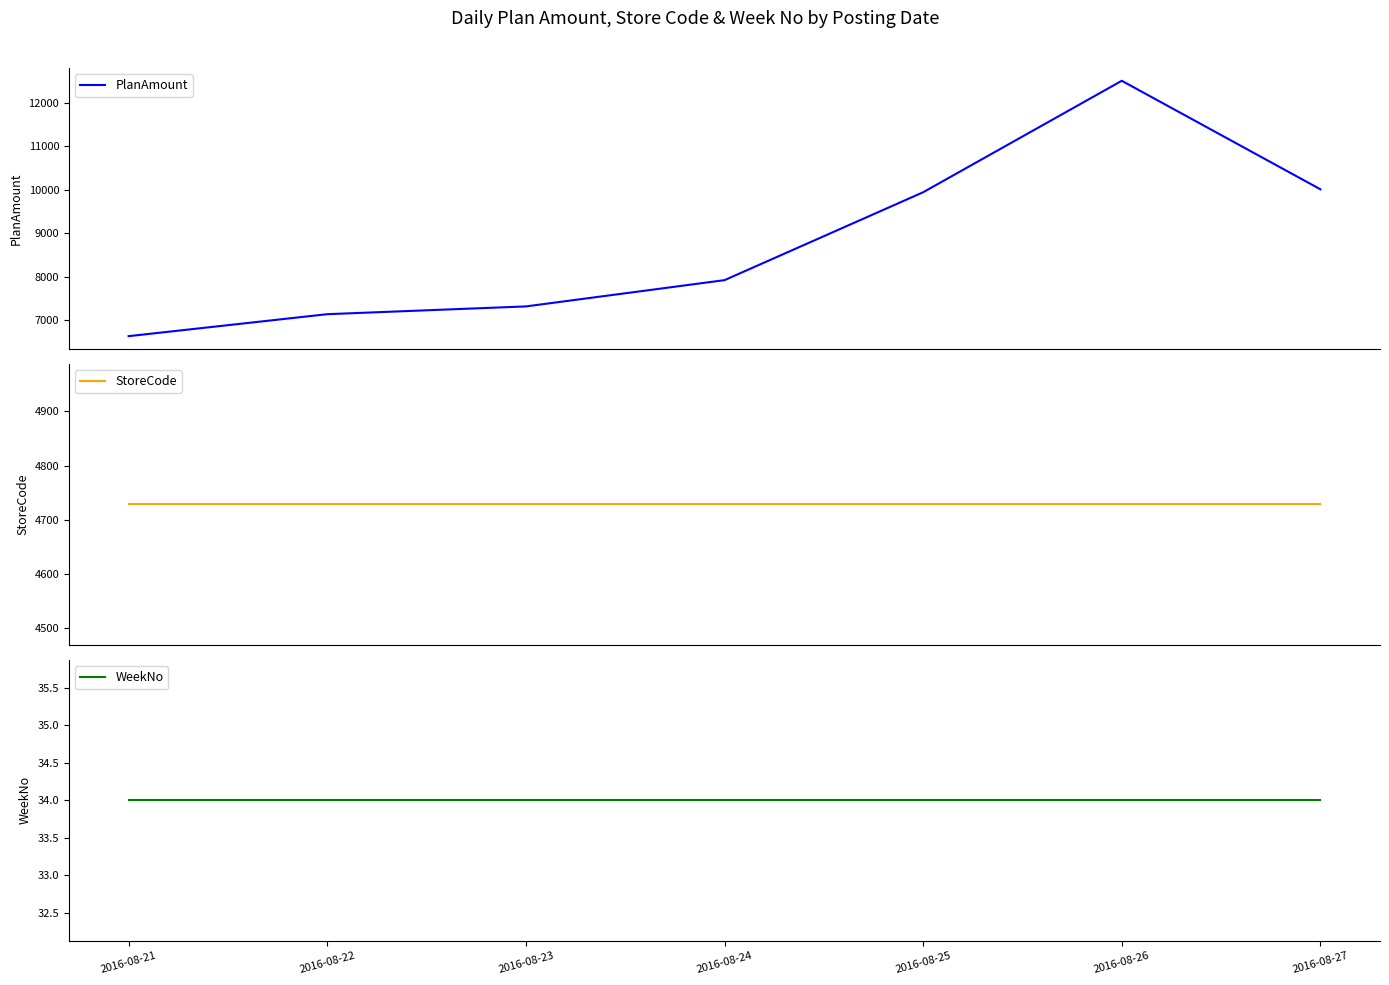

The value of PlanAmount at 2016-08-26 is 12498.6. True or false?

True